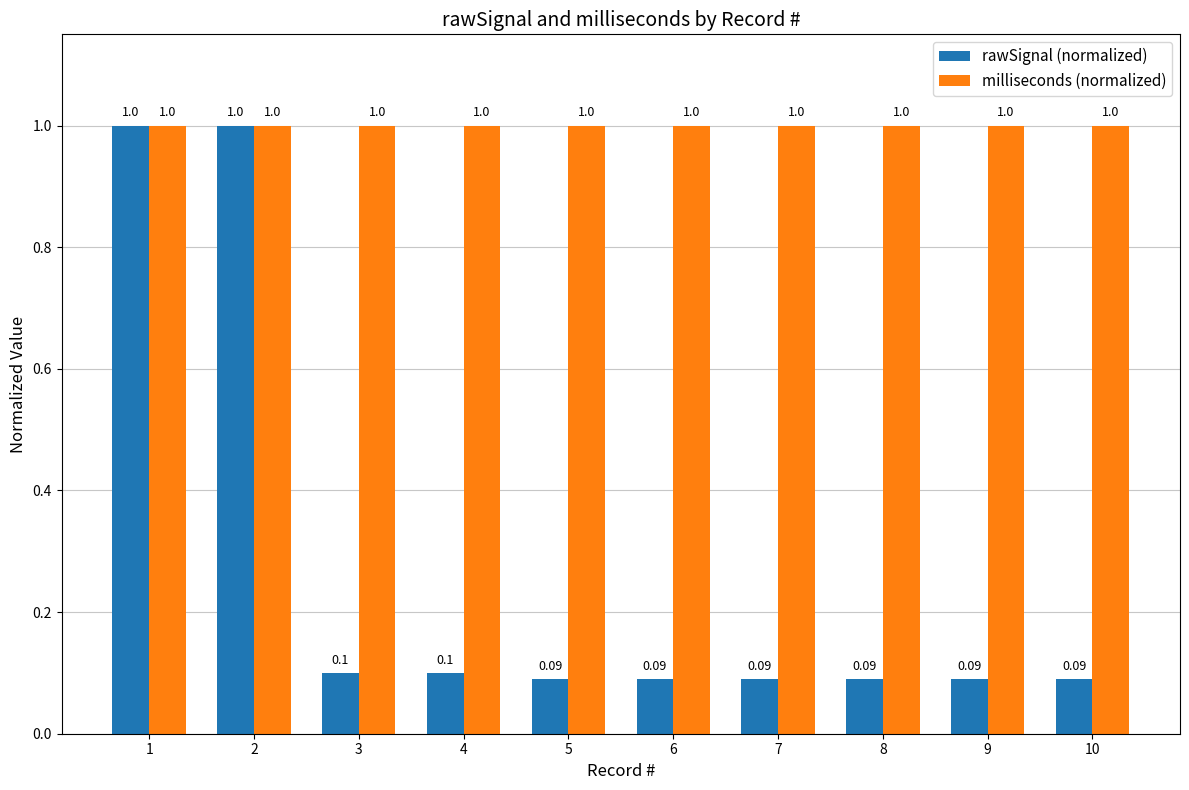

What is the sum of all milliseconds (normalized) values?

10.0